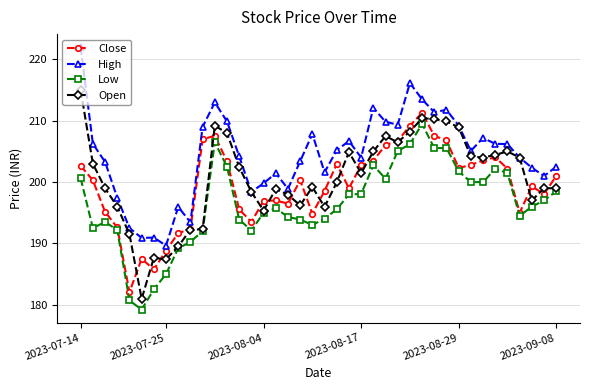

What is the average value of the High series?

204.3